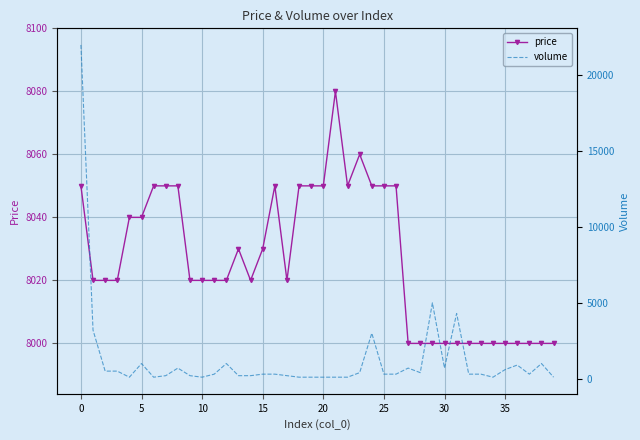

List the series in order of their peak value, lowest first.

price, volume